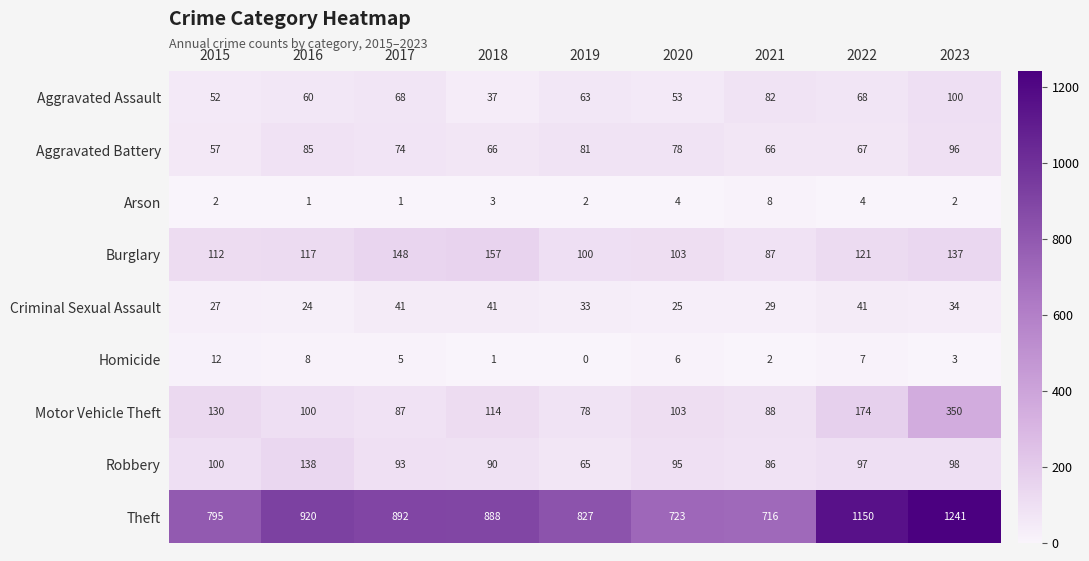

What is the sum of the Criminal Sexual Assault values at 2019 and 2018?

74